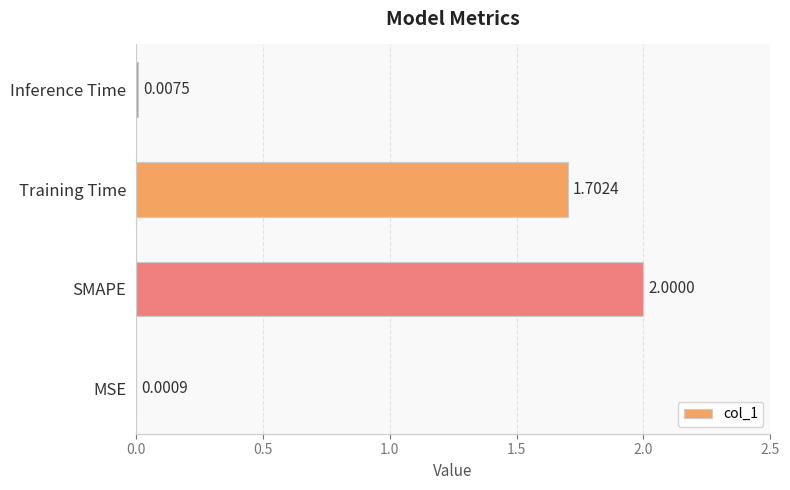

At which label is the value closest to 1?

Training Time